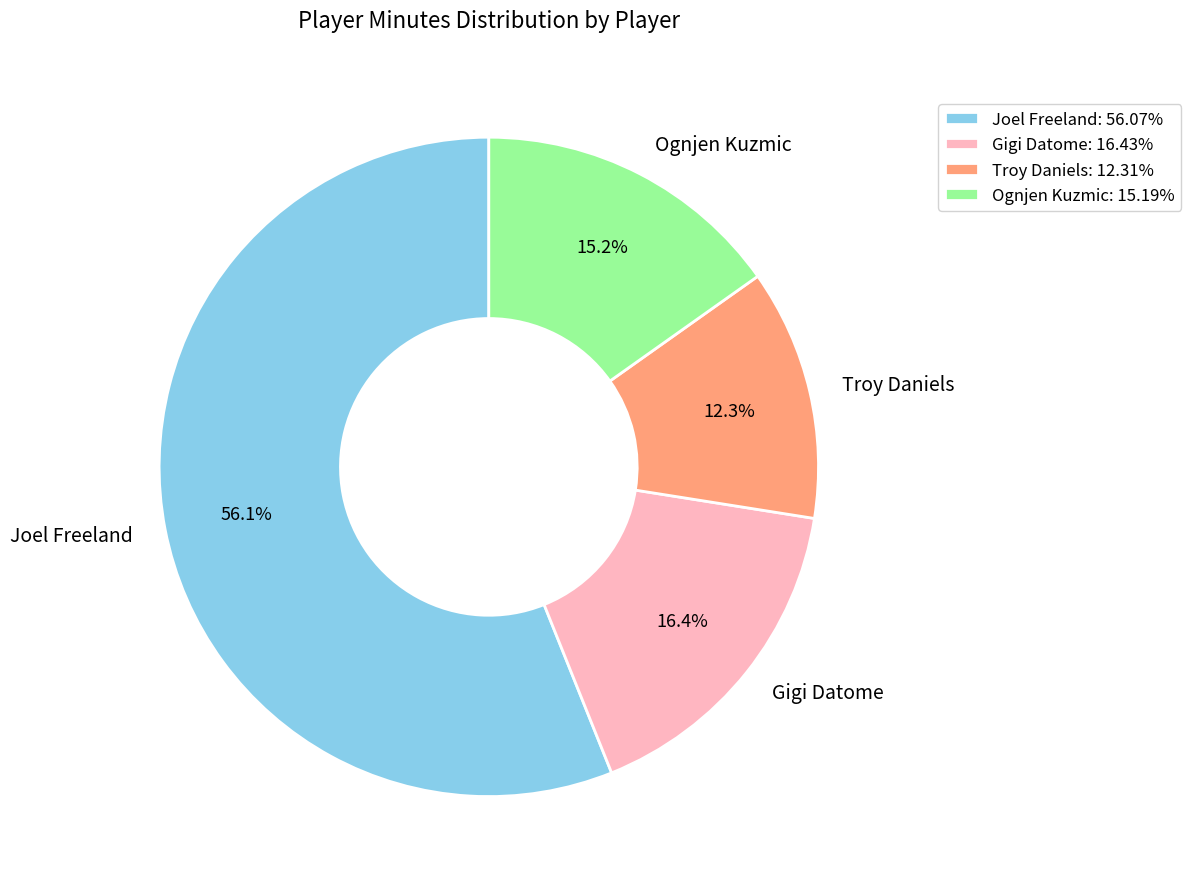

Does Joel Freeland account for over 50% of the chart?

Yes